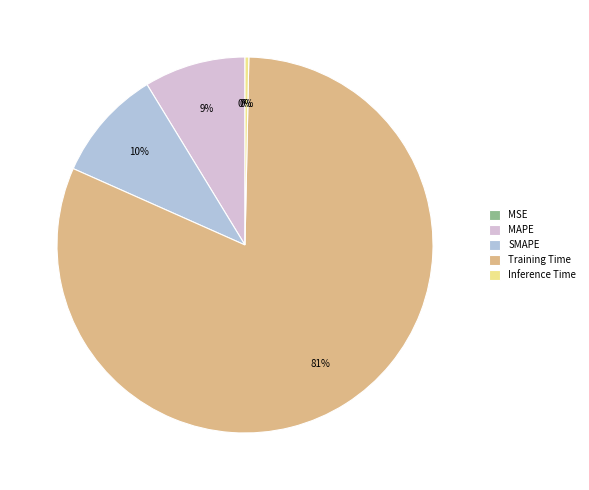

To the nearest percent, what is the difference between the largest and smallest slice percentages?

81%